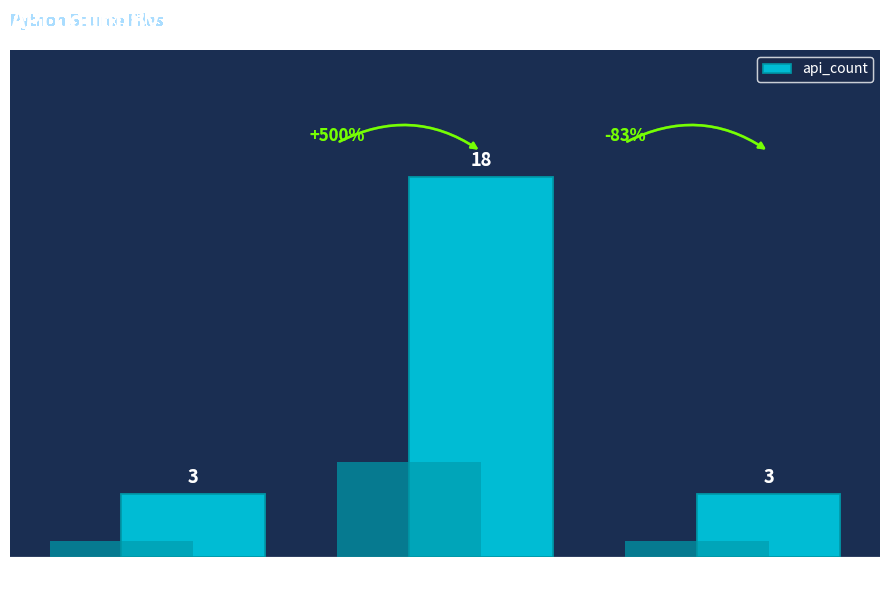

Where is the data nearest to the value 10?

silent.py